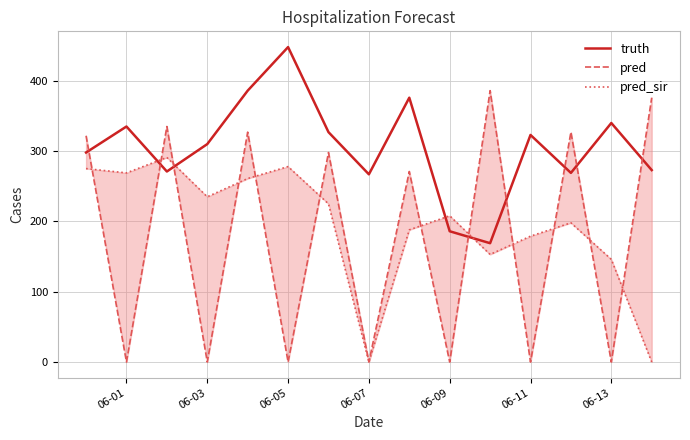

Which series has the largest range (max minus min)?

pred